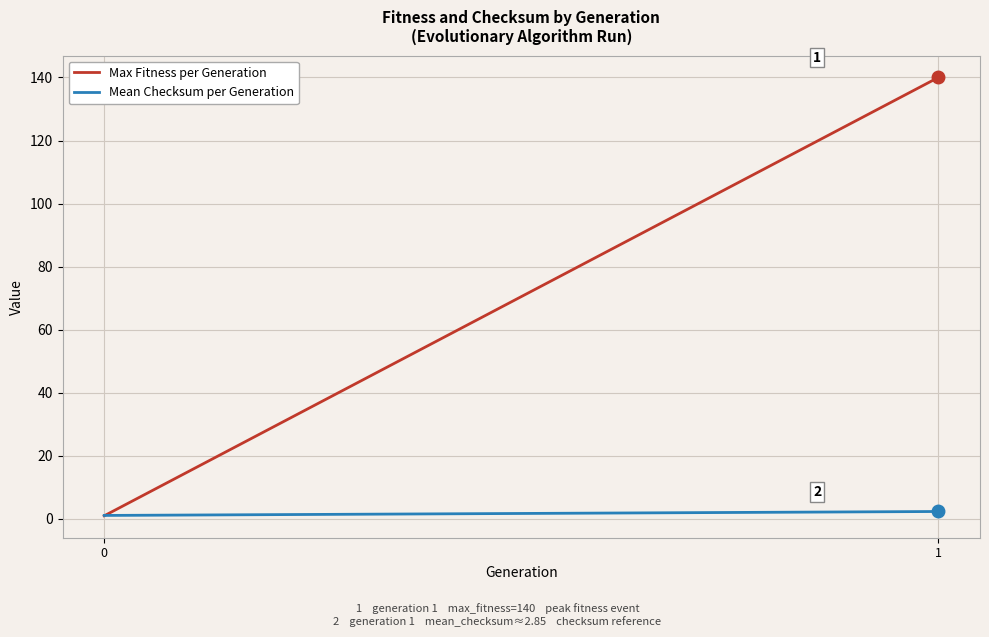

Count the number of categories in the chart.

2